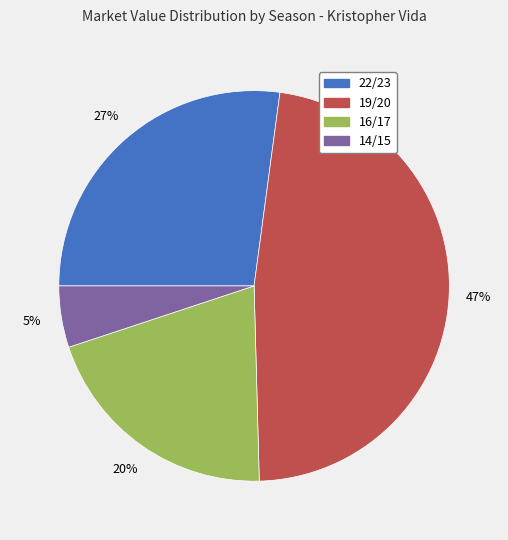

What is the largest slice in the pie chart?

19/20